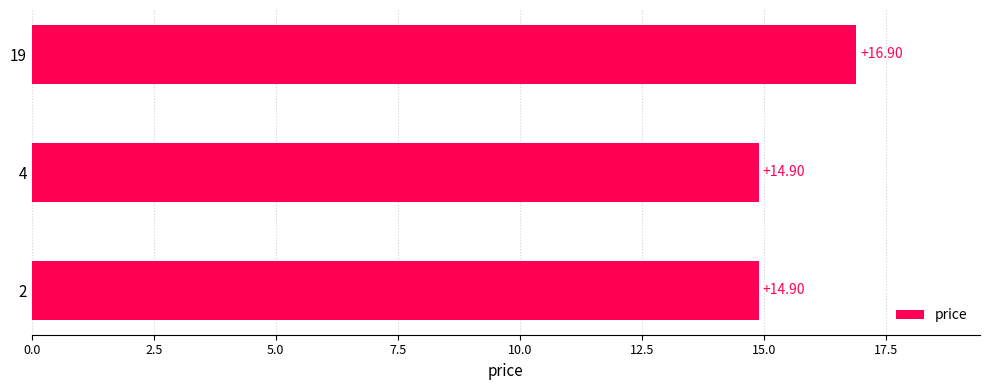

How many bars are there in total?

3